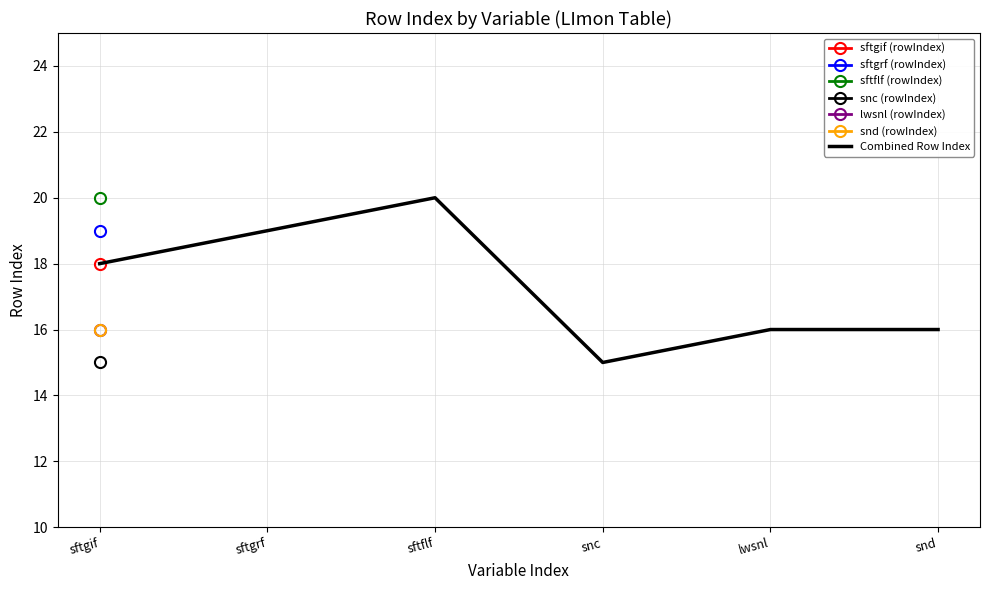

At which category does the data reach its first local valley?

snc